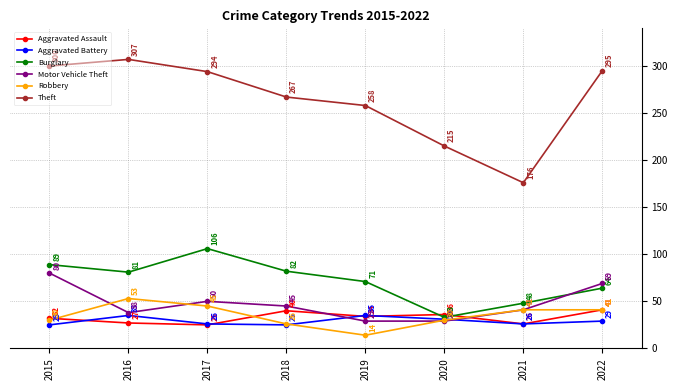

Is it true that Aggravated Assault equals 54 at 2015?

False